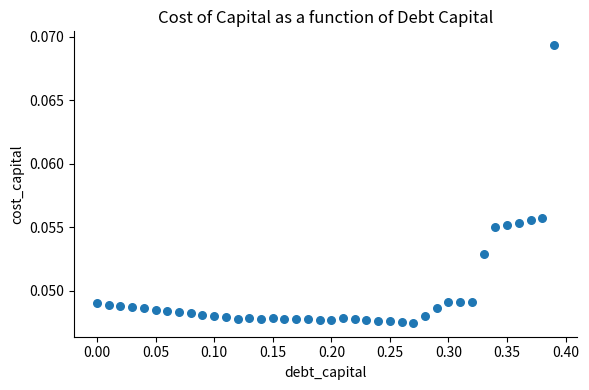

What is the range of X values (max minus min)?

0.4